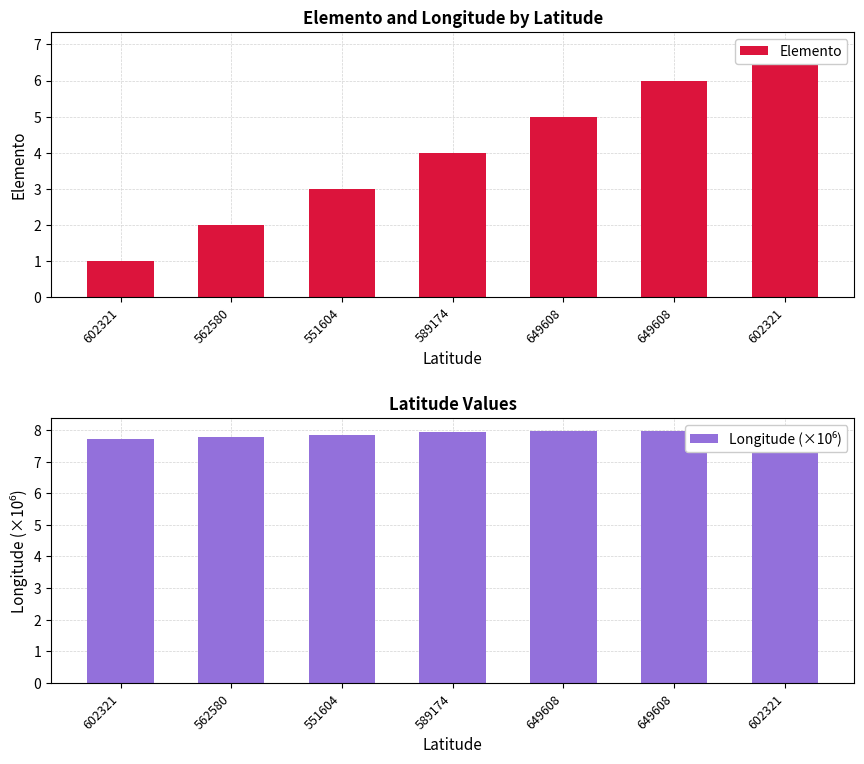

Between 551604 and 649608, which series saw the biggest shift?

Elemento